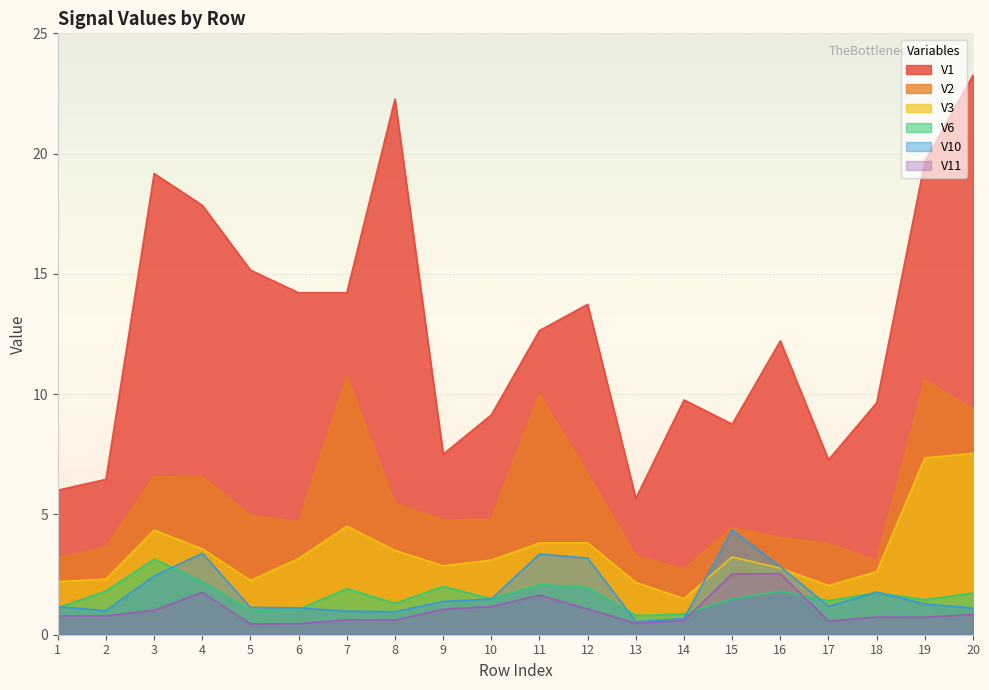

How many lines are shown in the chart?

6